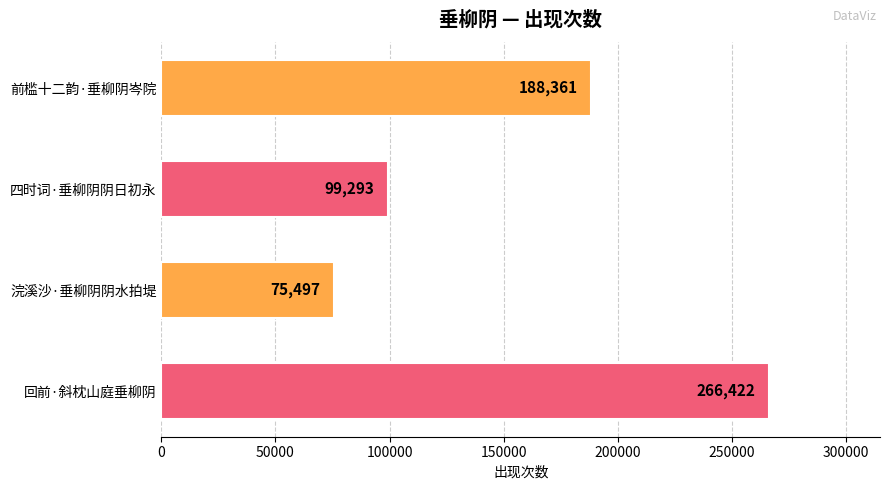

What is the difference between the values at 前槛十二韵·垂柳阴岑院 and 浣溪沙·垂柳阴阴水拍堤?

112864